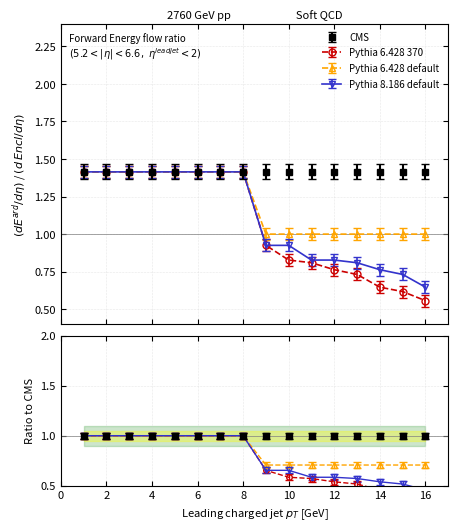

The Pythia 6.428 default series shows 0.7 at 14. True or false?

True